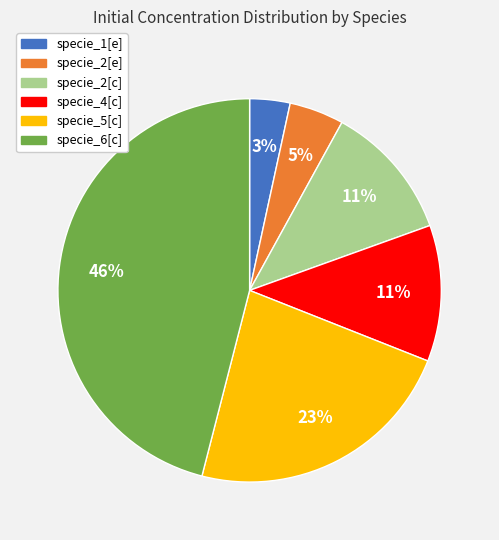

To the nearest percent, what is the combined percentage of specie_5[c] and specie_2[e]?

28%